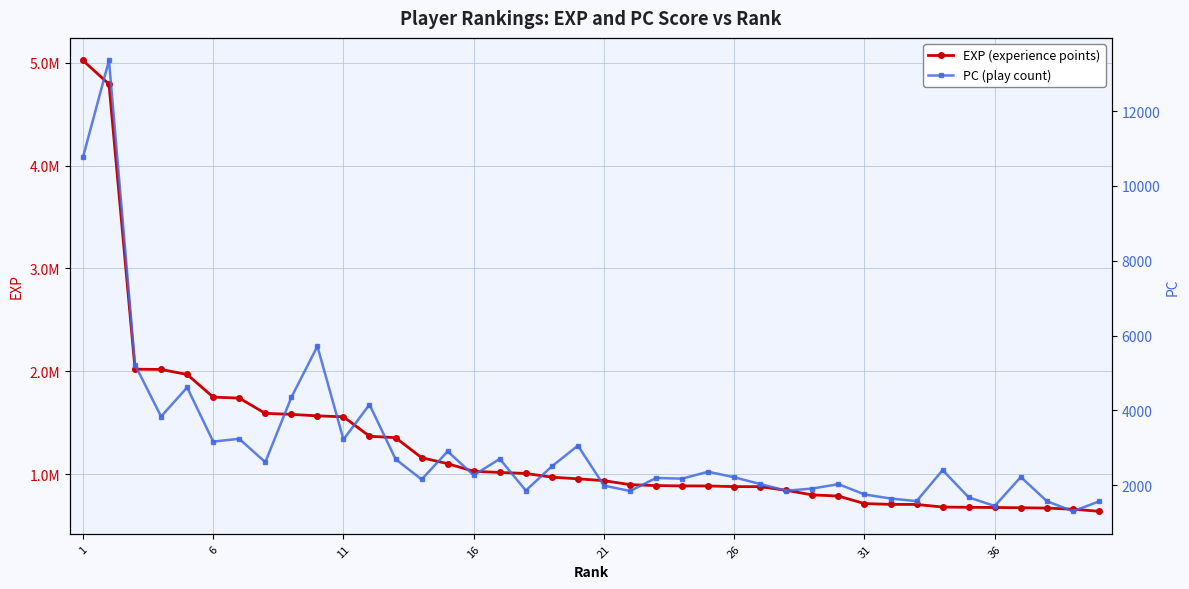

True or false: pc has a value of 1571 at 33.

False